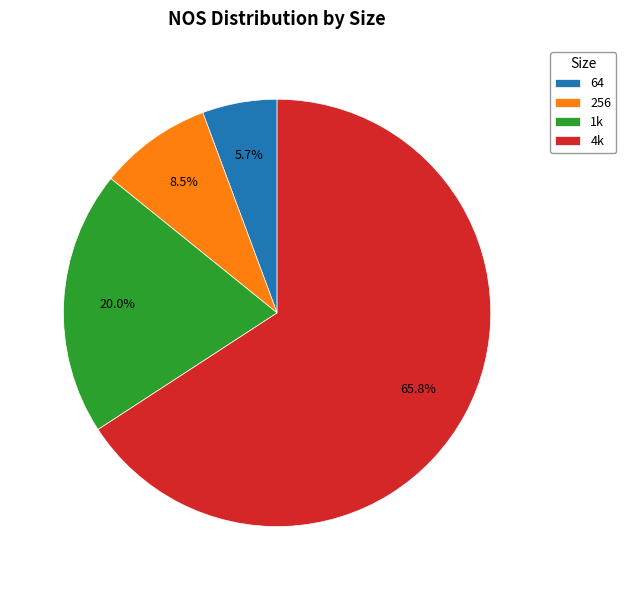

Rank the categories by value from highest to lowest.

4k, 1k, 256, 64